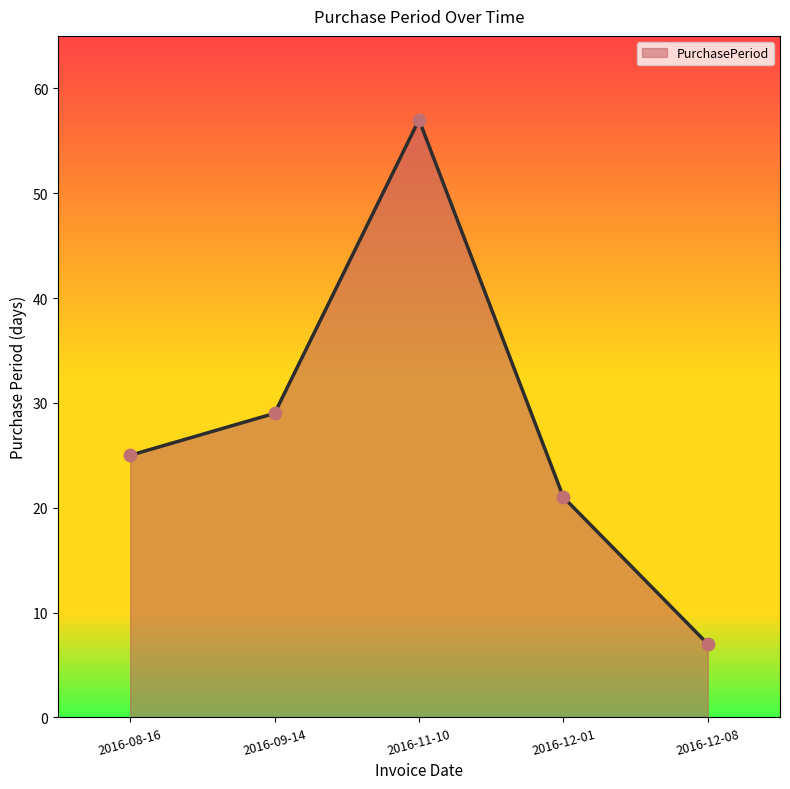

What is the change in value from 2016-09-14 to 2016-11-10?

+28